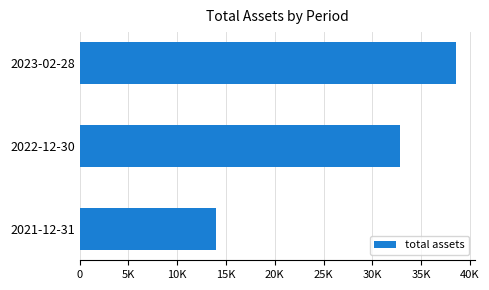

Are the bars horizontal?

Yes